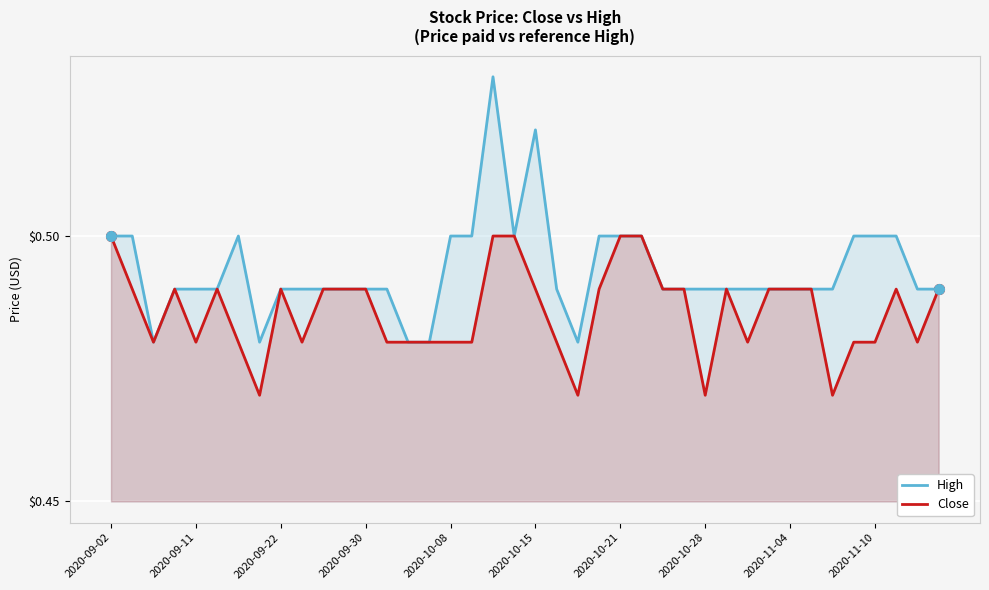

What is the average value of the Close series?

0.5